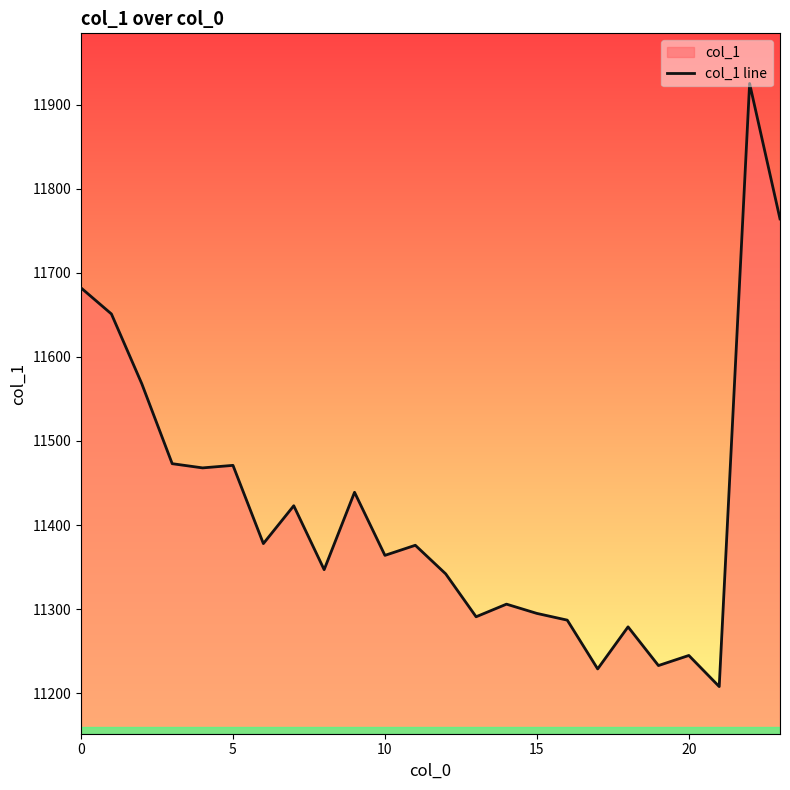

How many lines are shown in the chart?

1